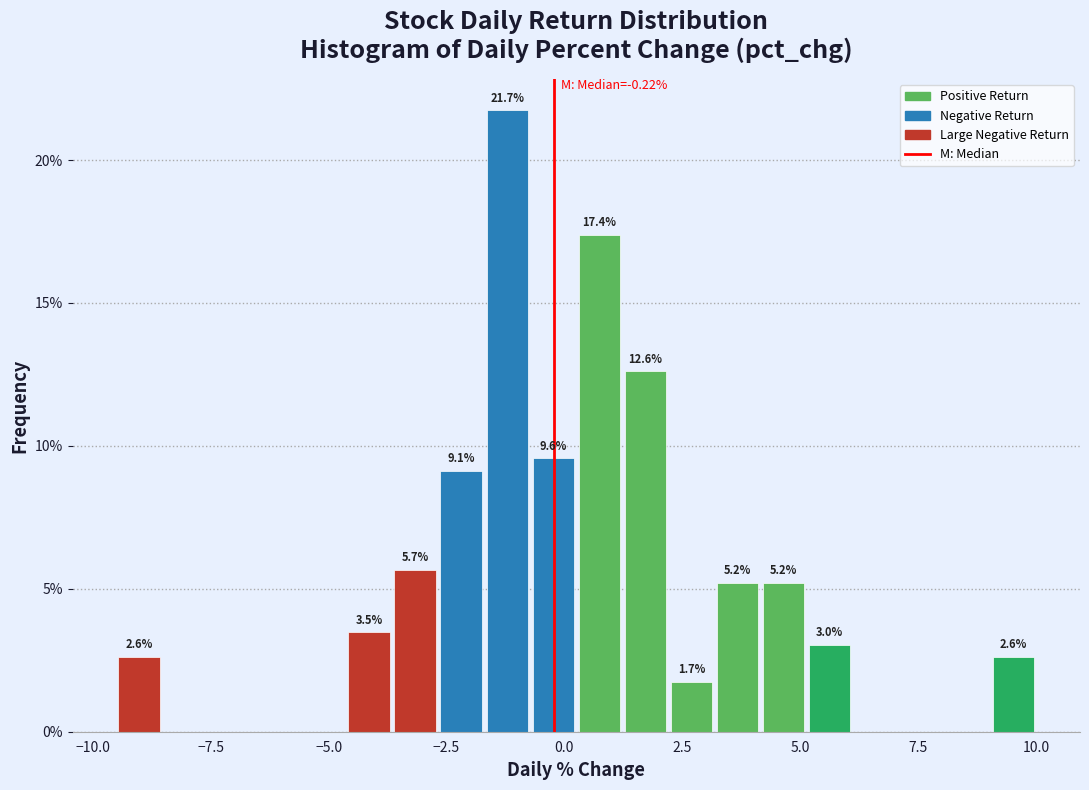

Read against the x-axis, roughly where is the centre of the tallest bar?

-1.0